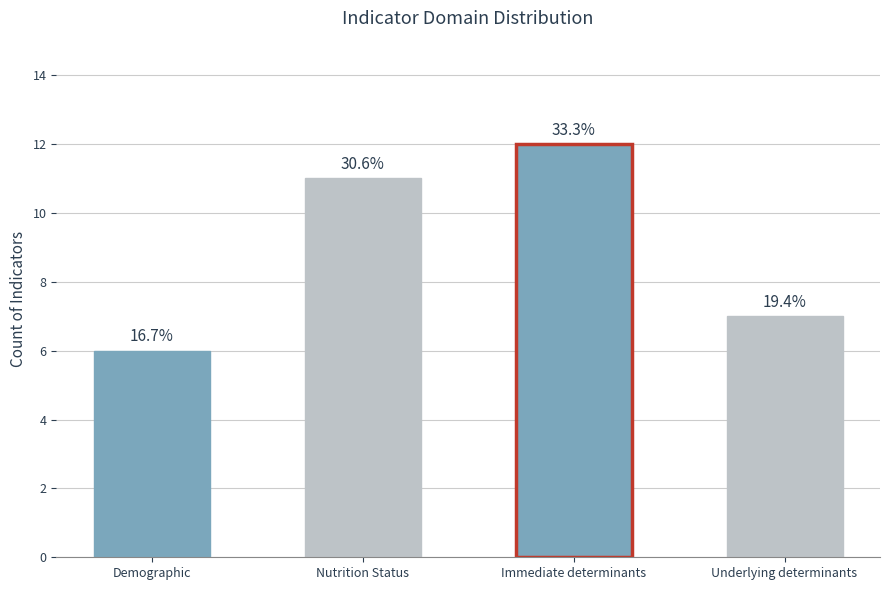

Are the bars horizontal?

No